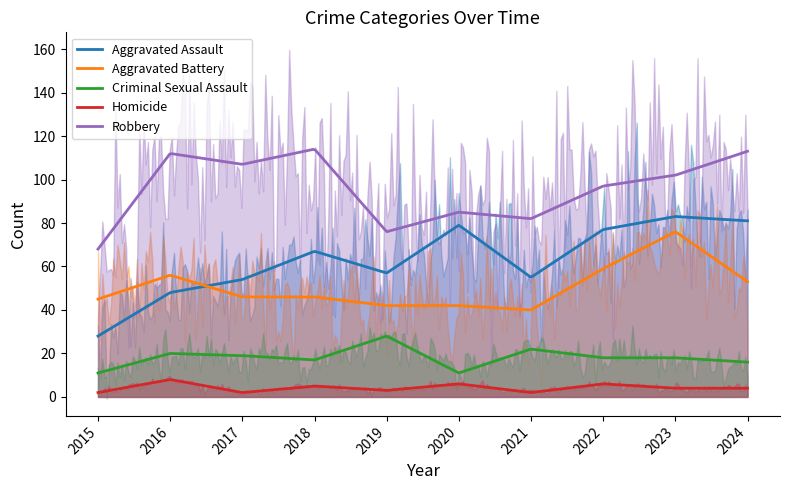

What is the smallest value displayed?

2